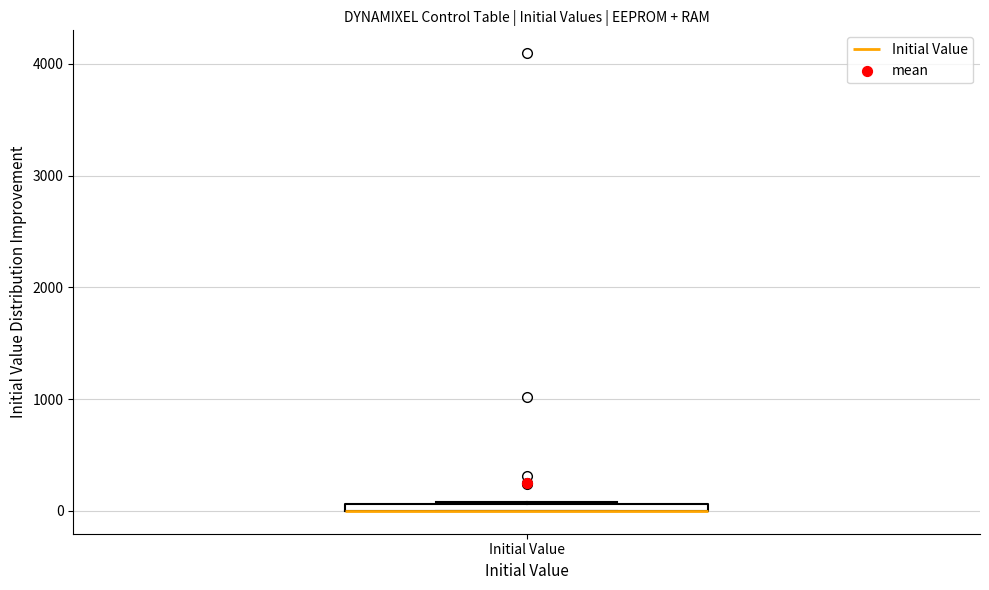

Where is the lower edge of the box for Initial Value on the y-axis? The values are not printed on the chart, so give them approximately, as read against the axis.

0